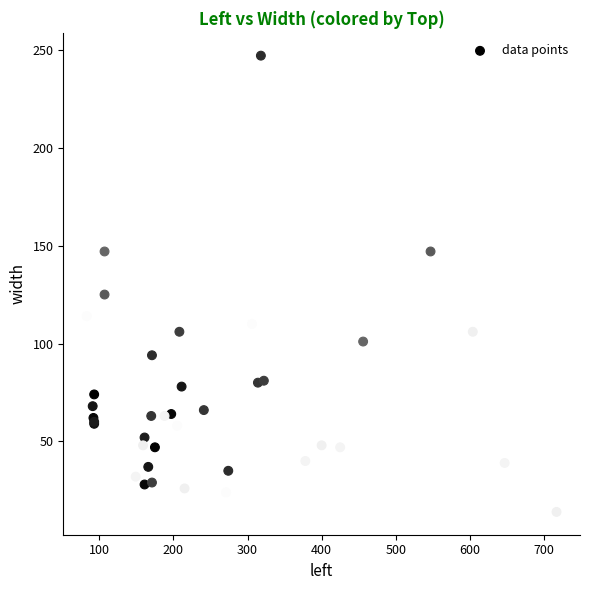

What Y value in the scatter plot is closest to 130?

125